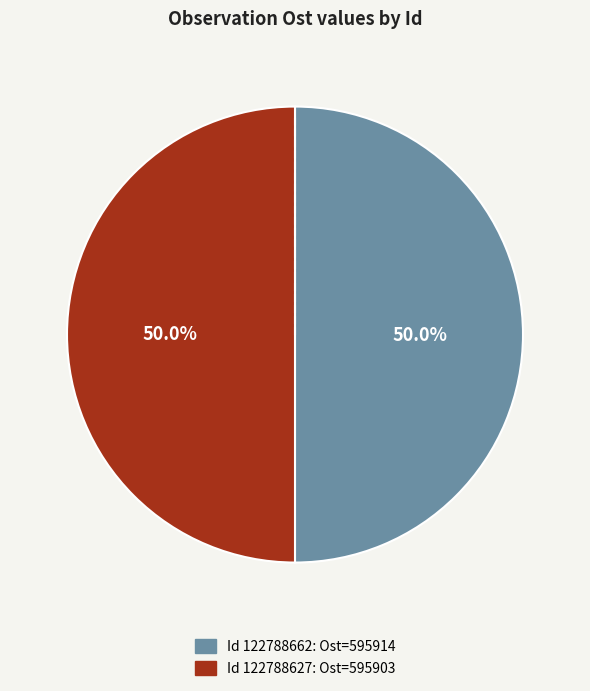

Which category accounts for the majority?

122788662